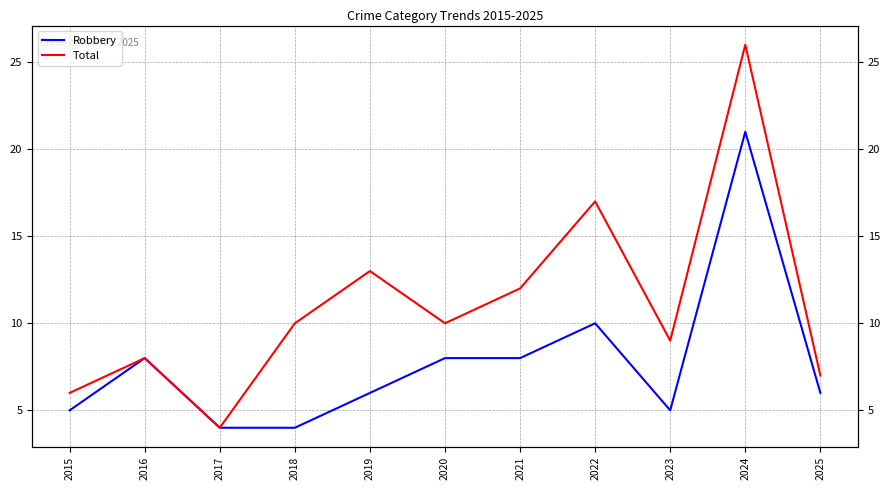

Which has a higher value, 2015 or 2023?

2015